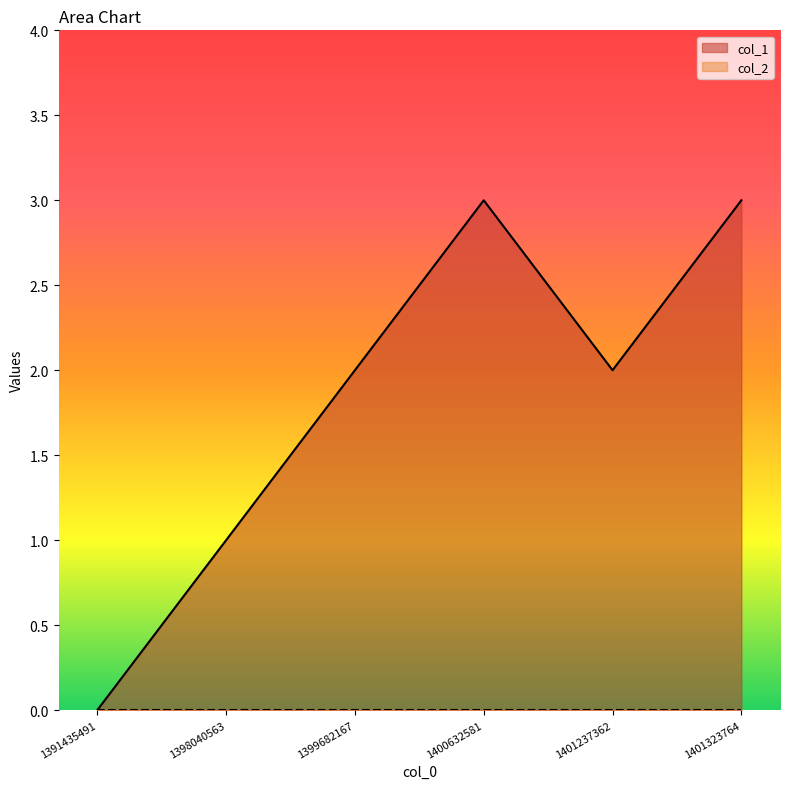

Between 1391435491 and 1401237362, which is larger?

1401237362